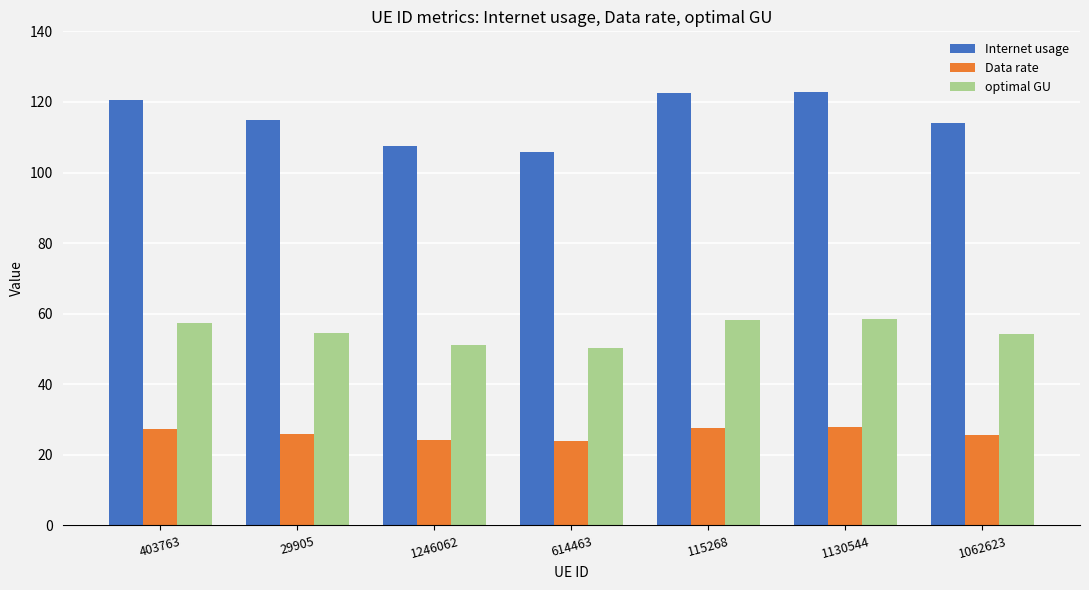

Rank the series by their average value, from lowest to highest.

Data rate, optimal GU, Internet usage